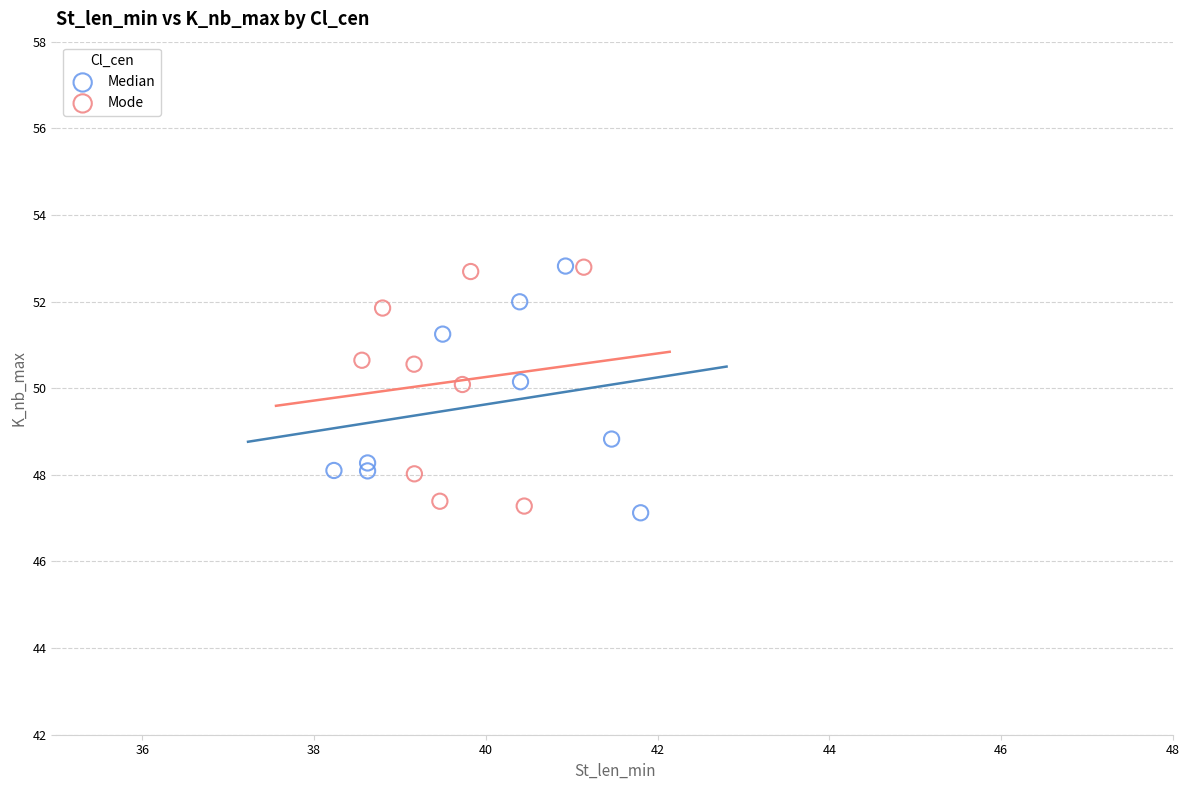

What are all the series names shown in the legend?

Median, Mode